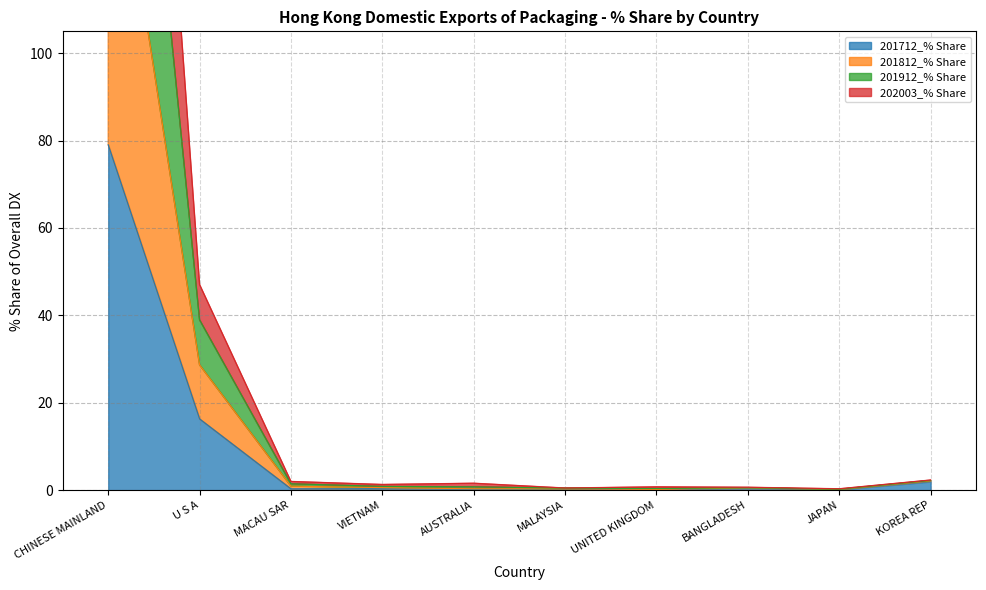

The value of 201712_% Share at U S A is 9.1. True or false?

False